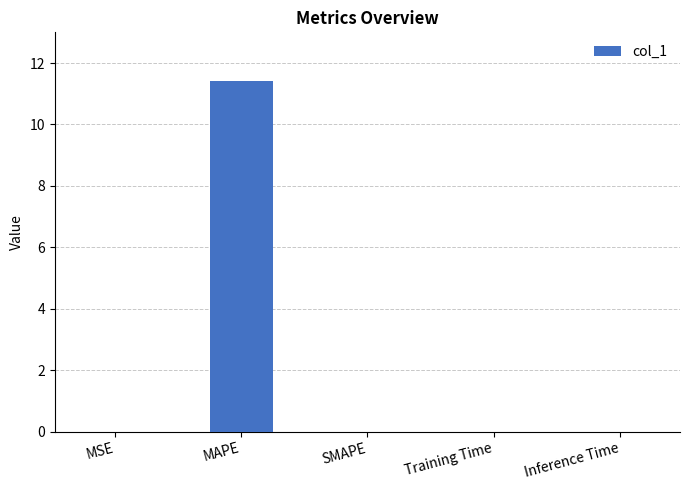

Which has a higher value, Inference Time or MAPE?

MAPE